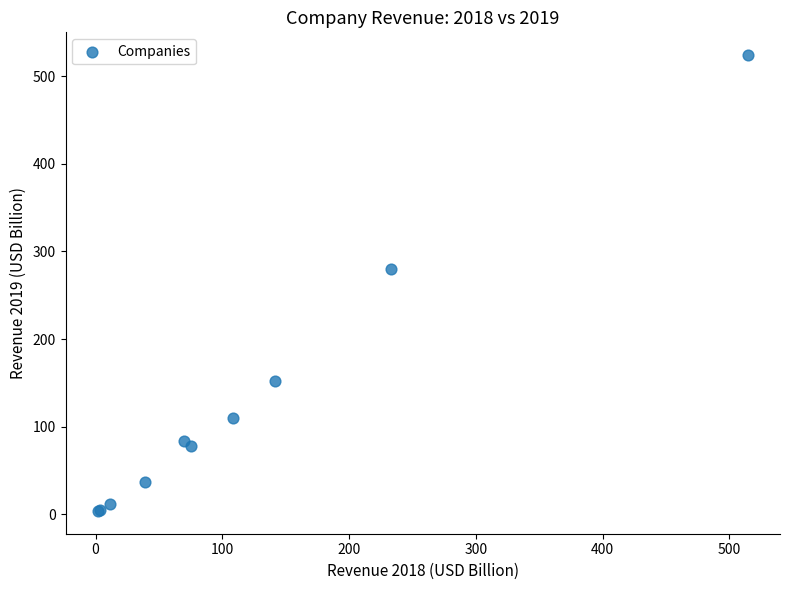

What Y value in the scatter plot is closest to 263?

280.5